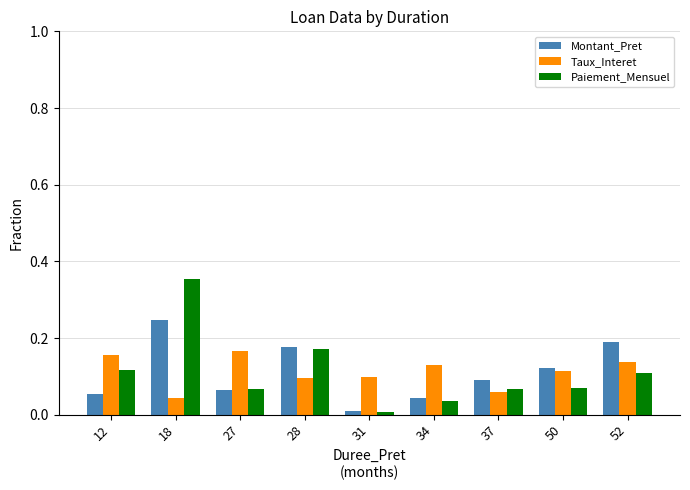

Which category has the highest value in the Paiement_Mensuel series?

18